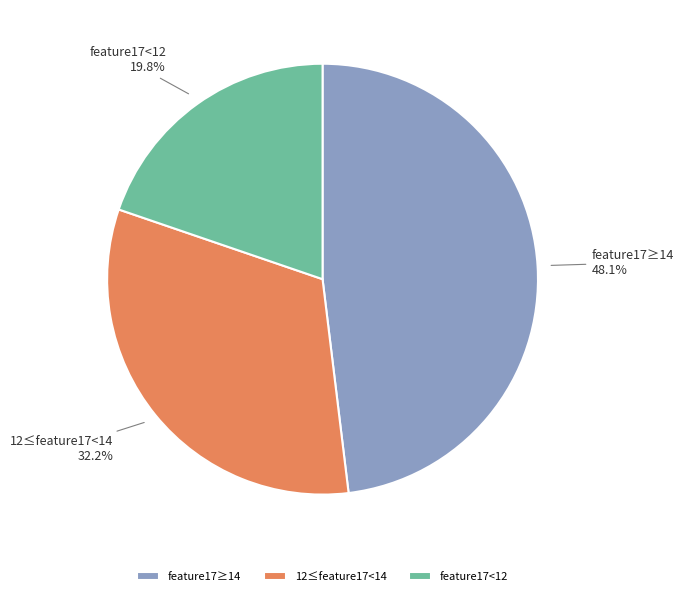

Approximately how many times larger is the value at 12≤feature17<14 compared to feature17≥14?

0.7